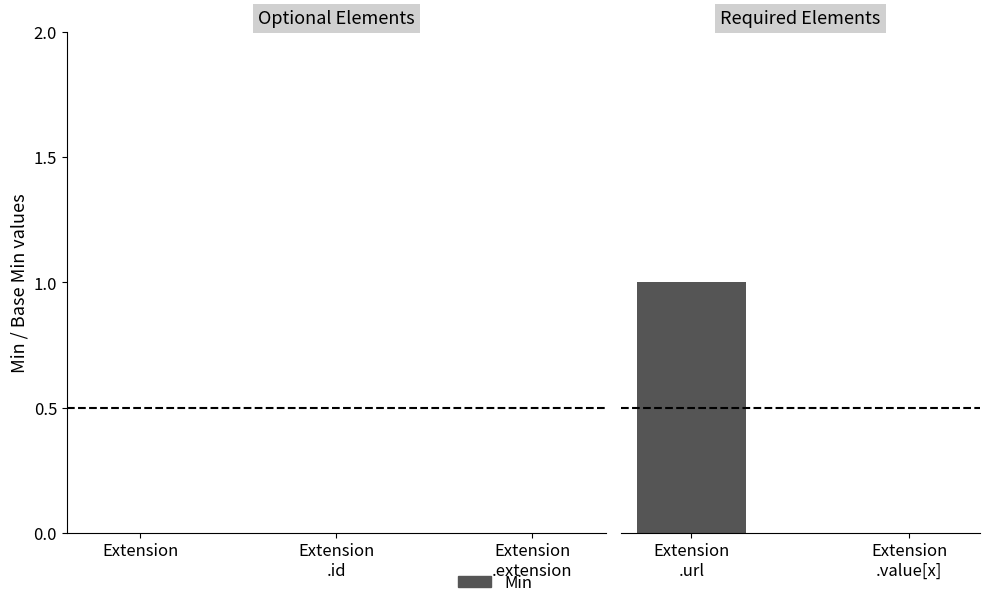

Are the bars horizontal?

No